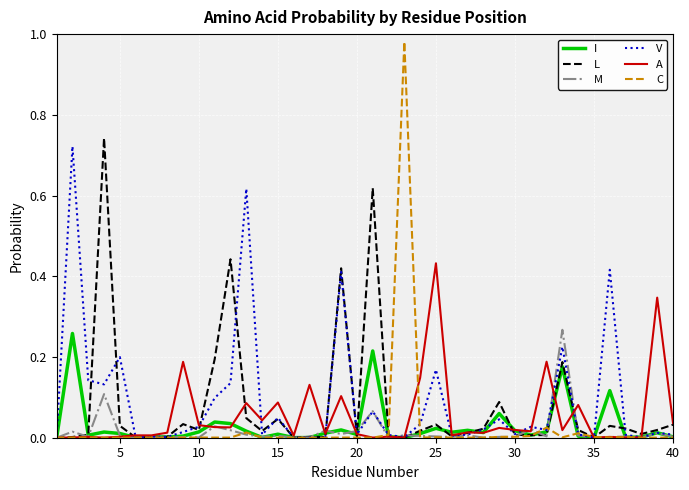

Which series has the largest range (max minus min)?

C